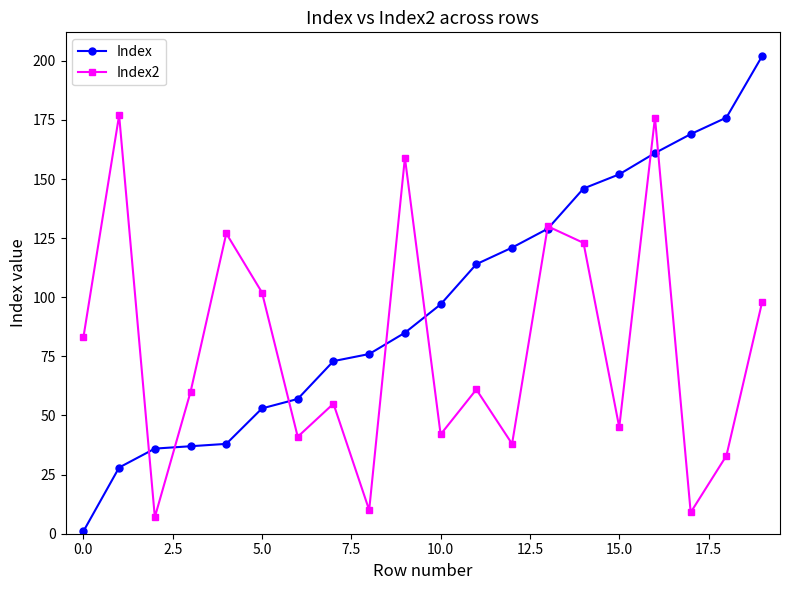

What is the maximum value shown in the chart?

202